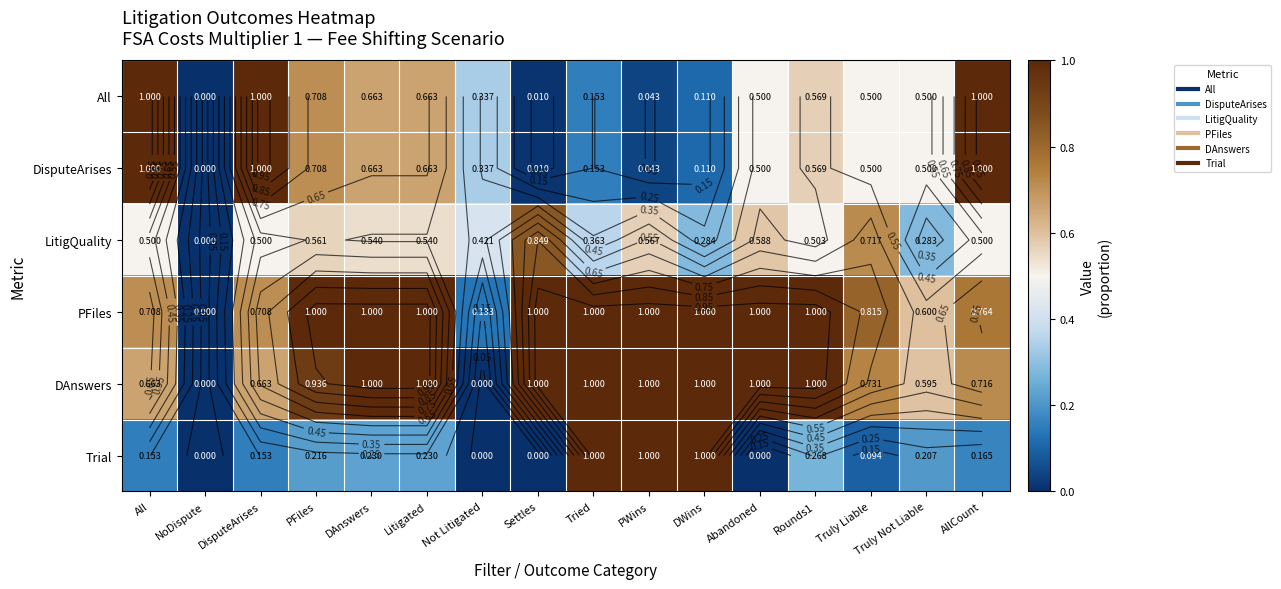

What is the difference between the maximum and minimum values in the Trial series?

1.0